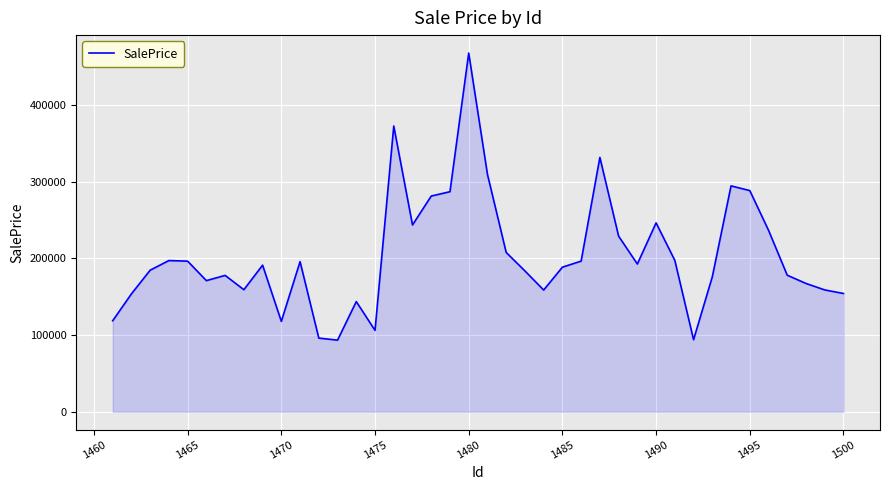

What is the maximum value shown in the chart?

467730.0